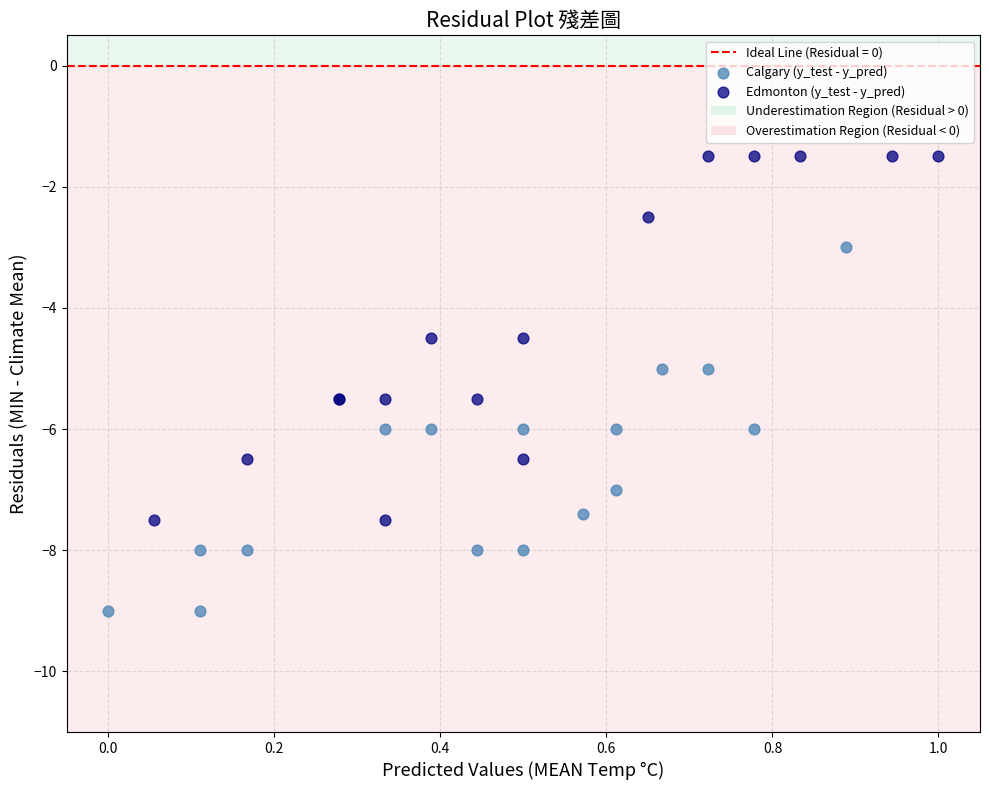

Which series contains the highest Y value?

Edmonton (y_test - y_pred)